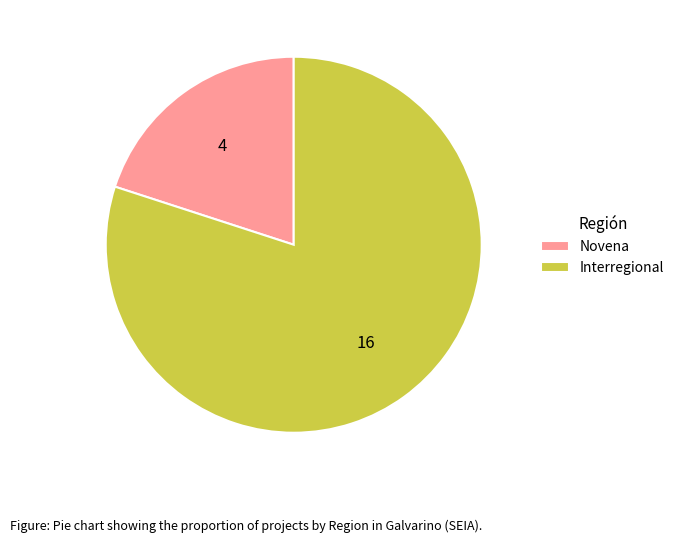

True or false: Novena accounts for 9% of the total.

False